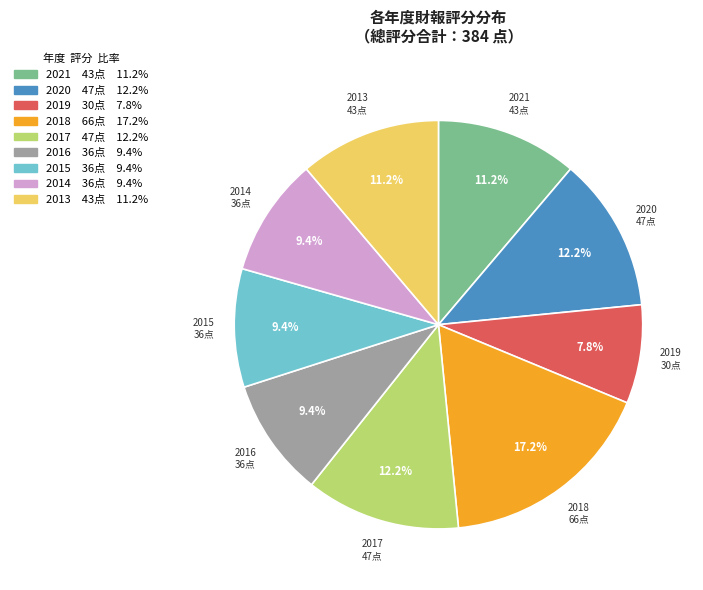

How many segments does this pie chart have?

9